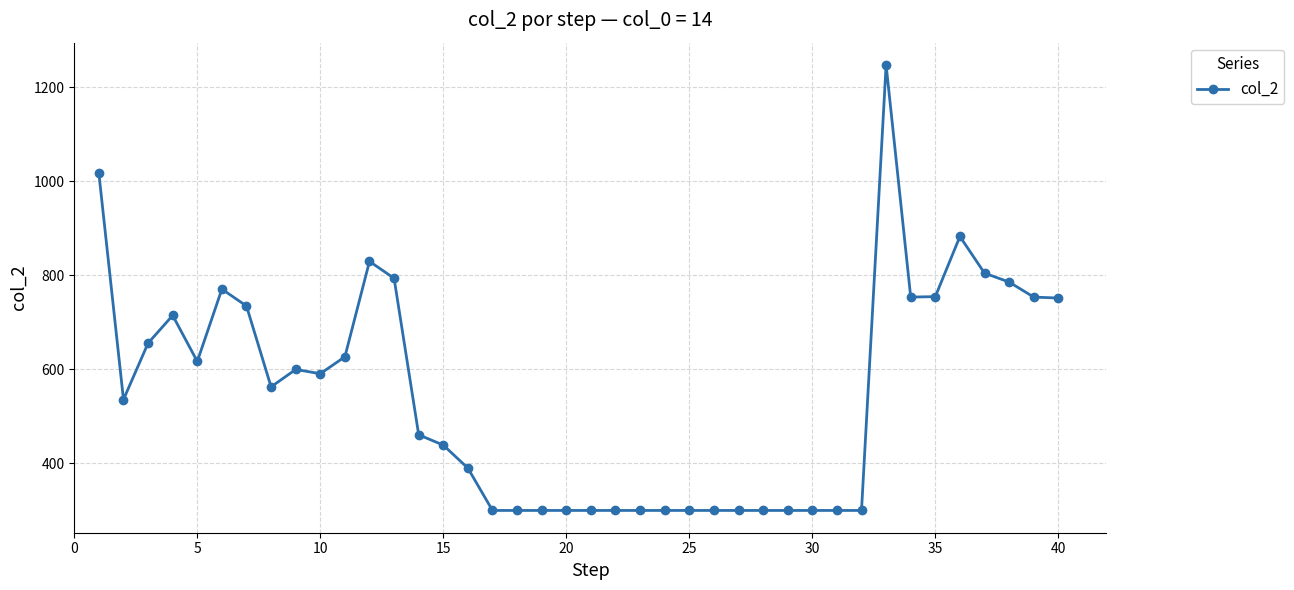

What is the smallest value displayed?

300